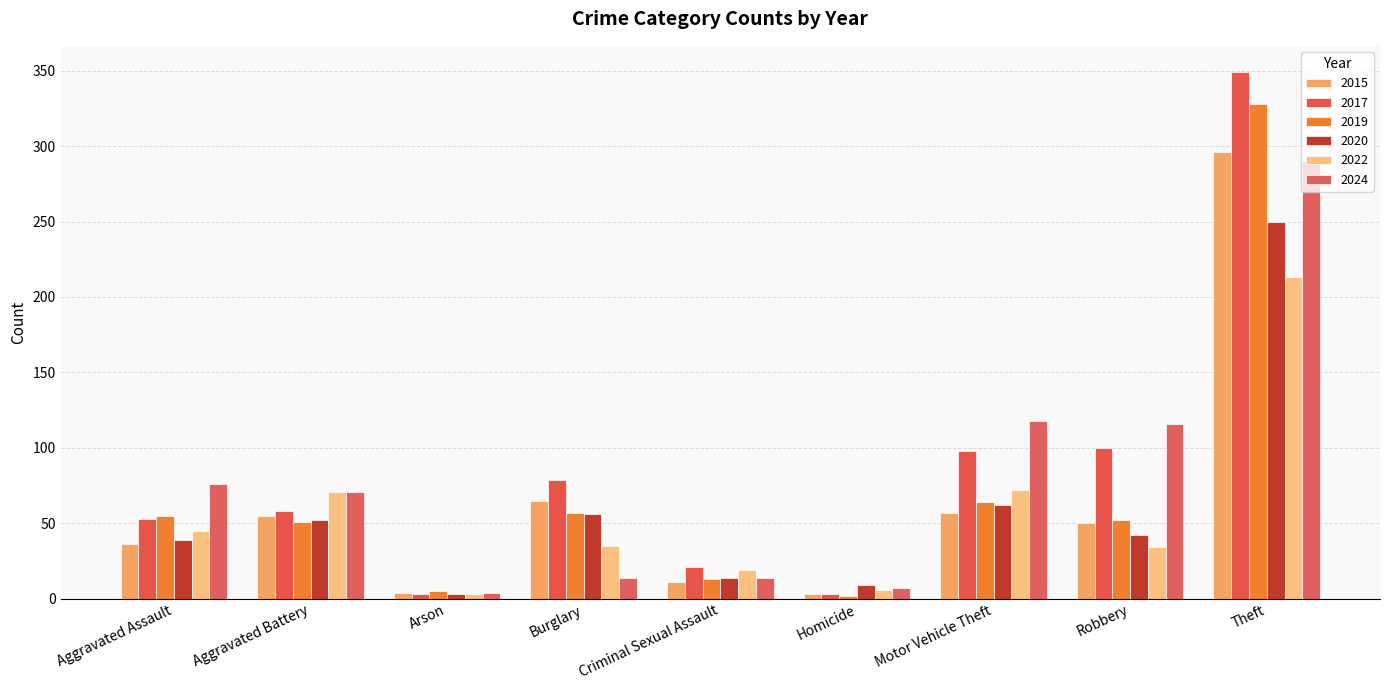

List the series in order of their peak value, lowest first.

2022, 2020, 2024, 2015, 2019, 2017